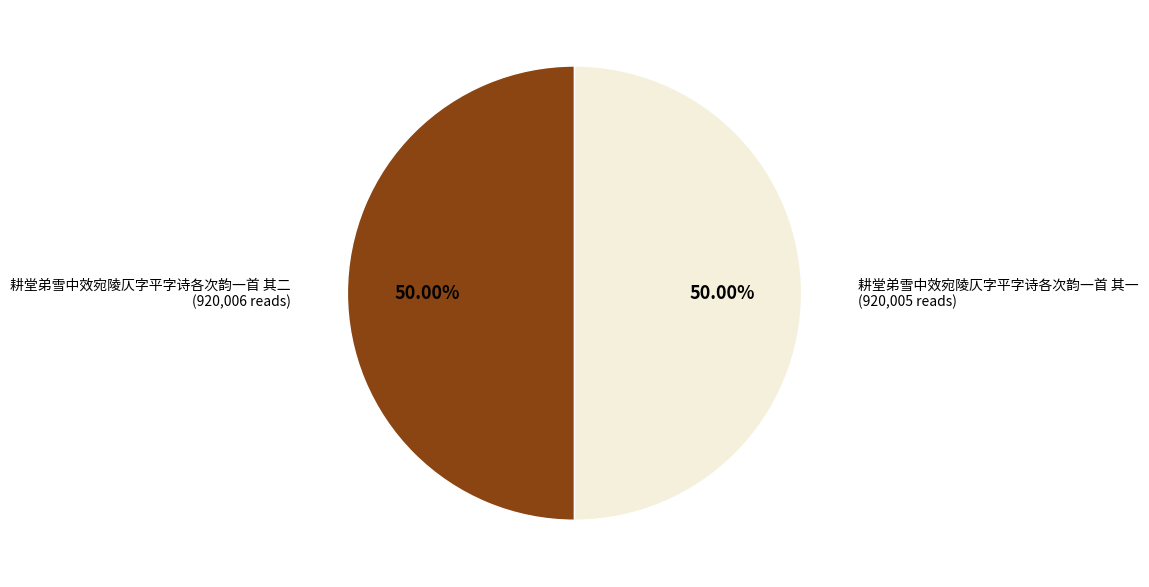

To the nearest percent, what is the average slice percentage?

50%